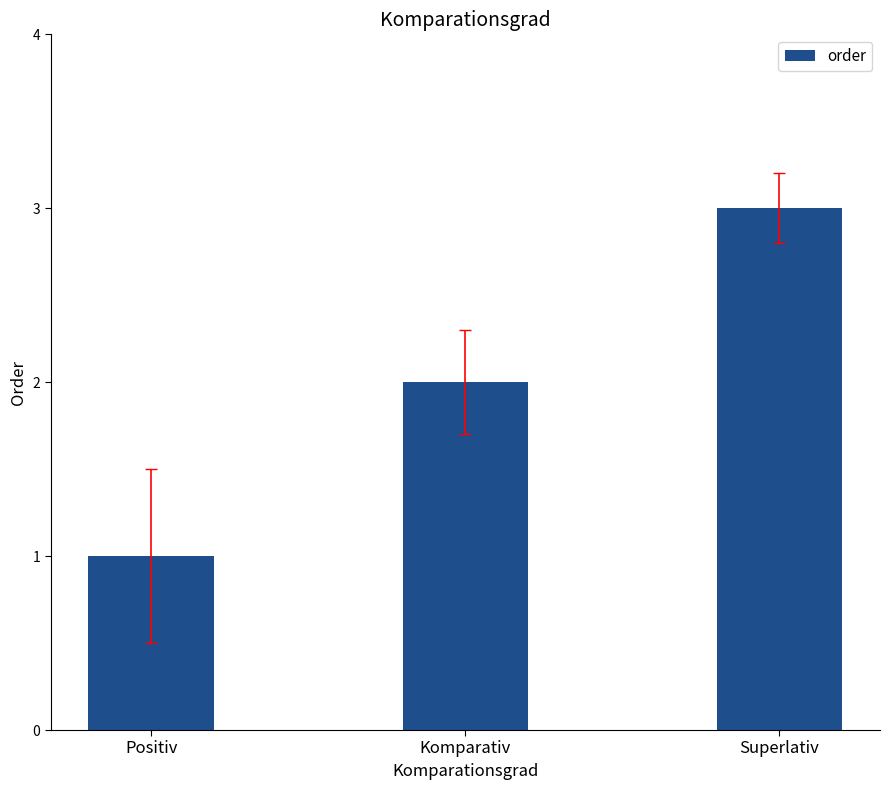

What is the ratio of the value at Komparativ to the value at Superlativ?

0.7